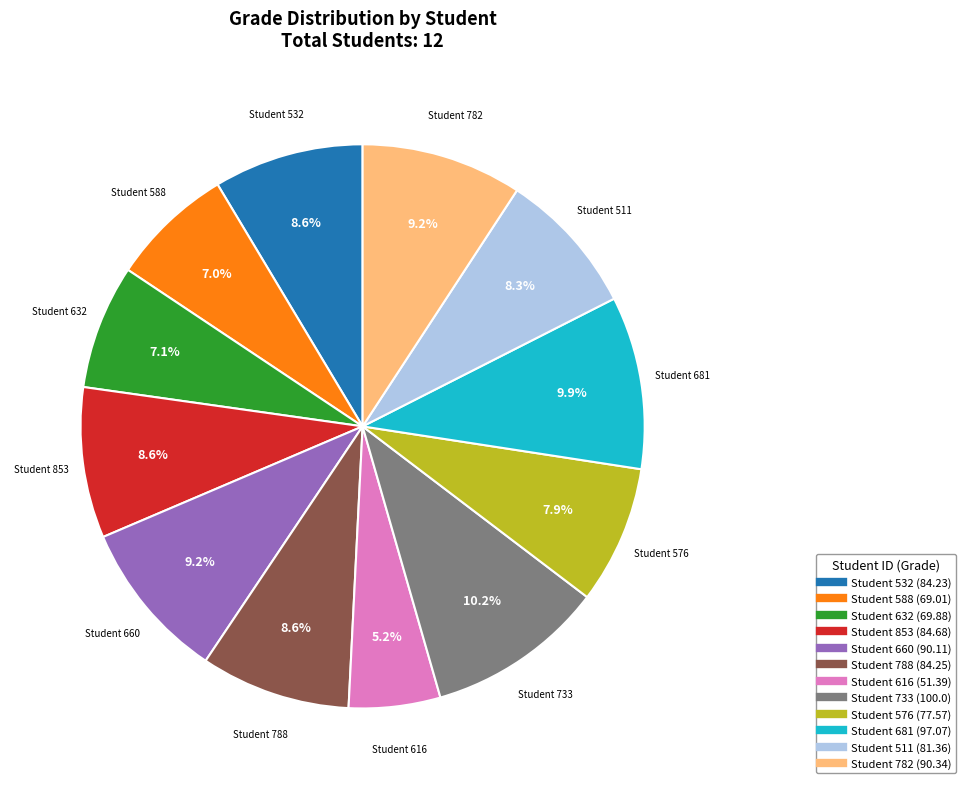

How many segments does this pie chart have?

12